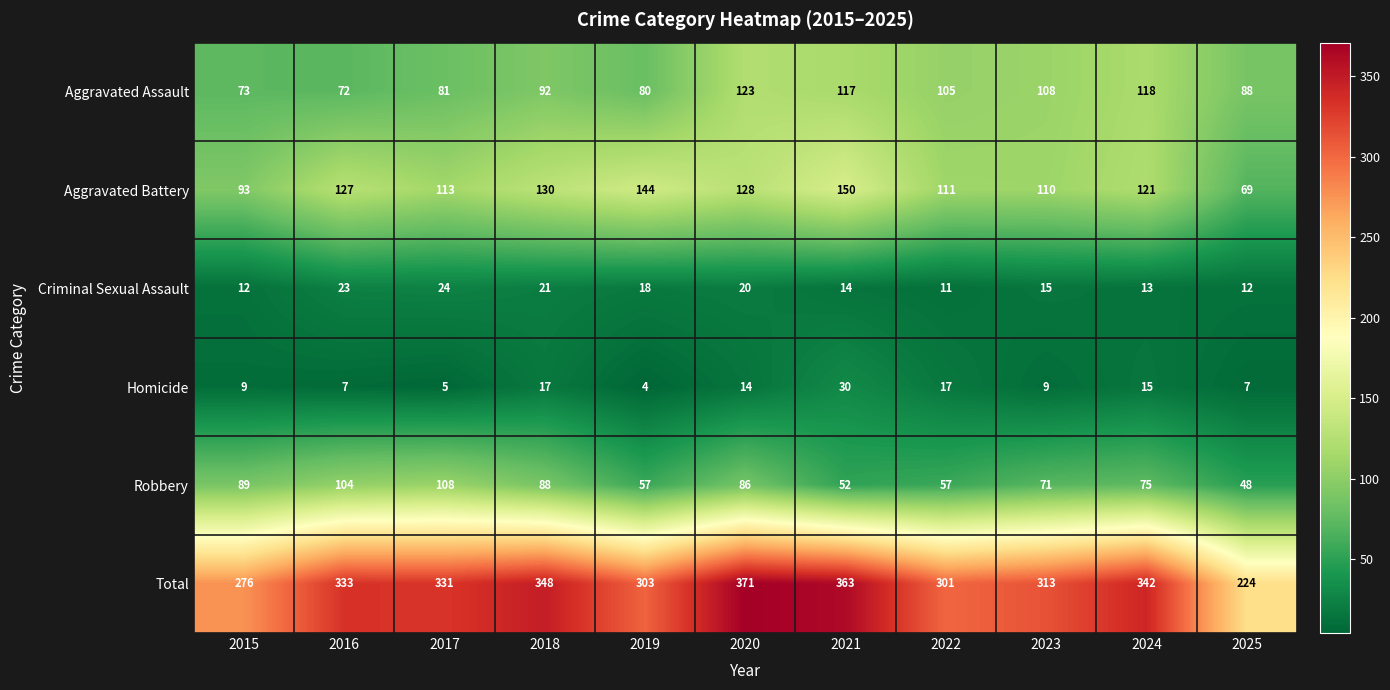

Which label corresponds to the largest value in the chart?

2020